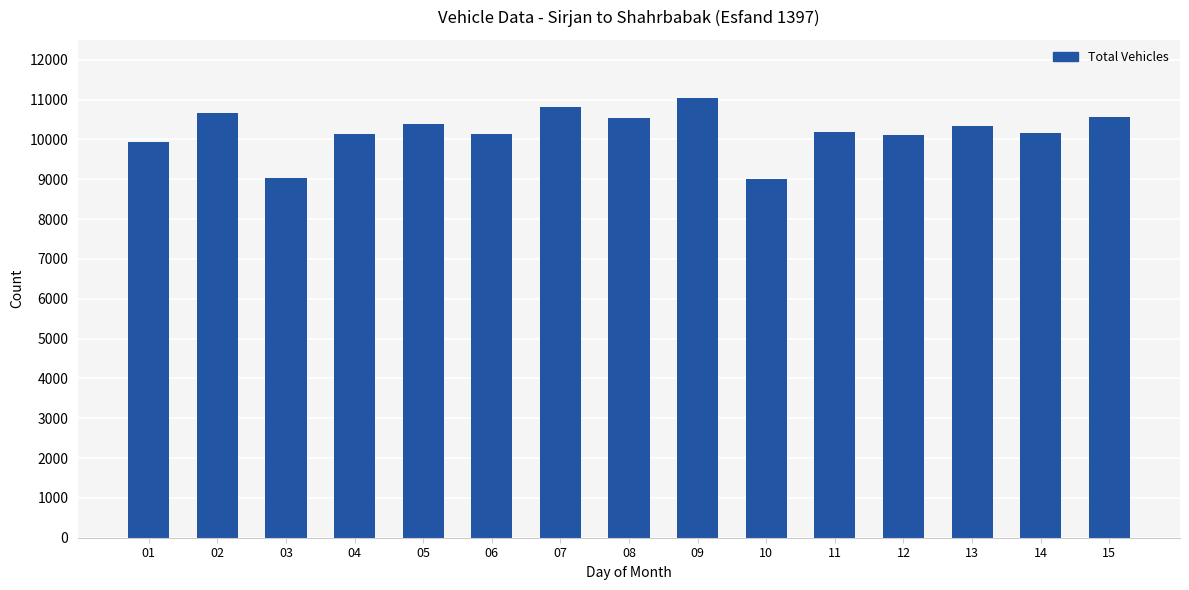

What is the value of the 12th bar from the left?

10104